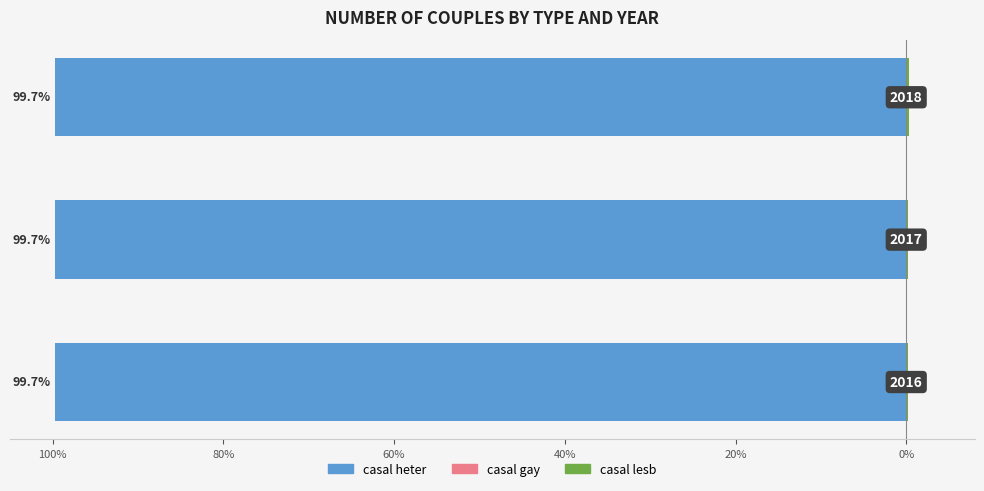

How many casal lesb values are between 0 and 1?

3